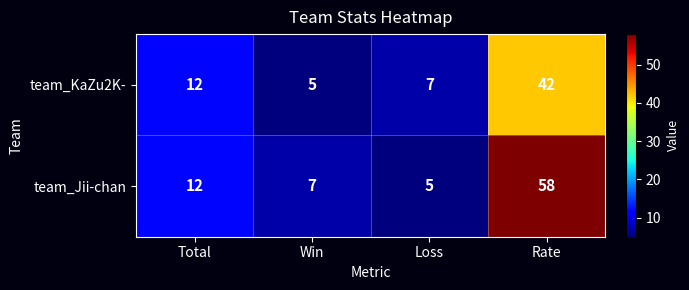

Where is team_Jii-chan nearest to the value 31?

Total